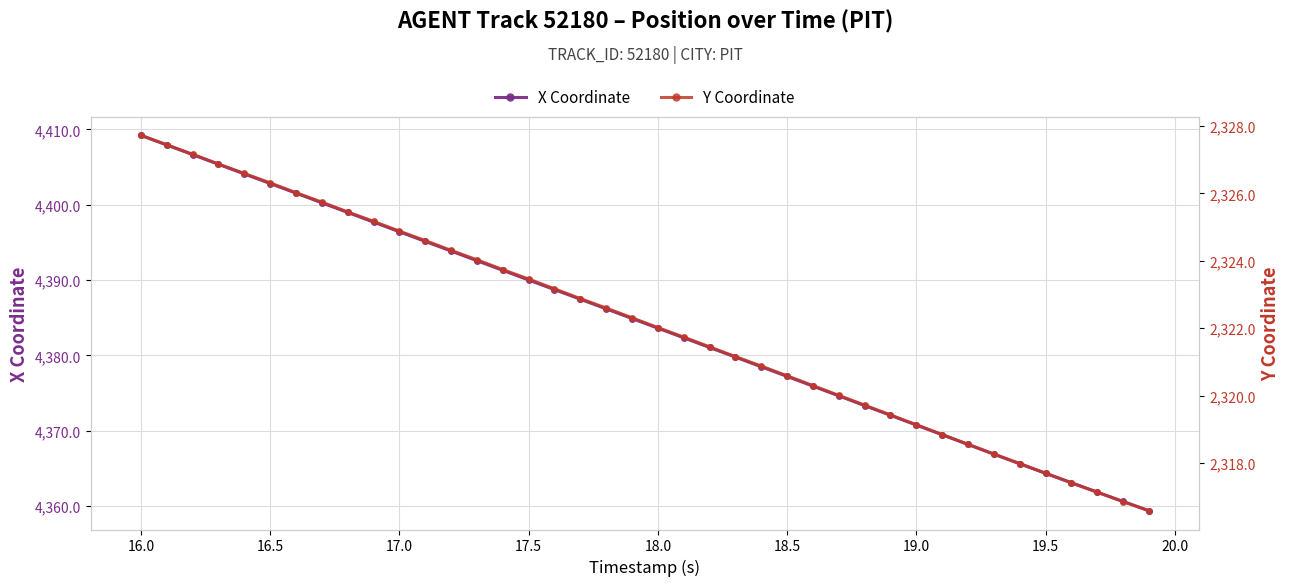

What is the minimum value for X Coordinate?

4359.4